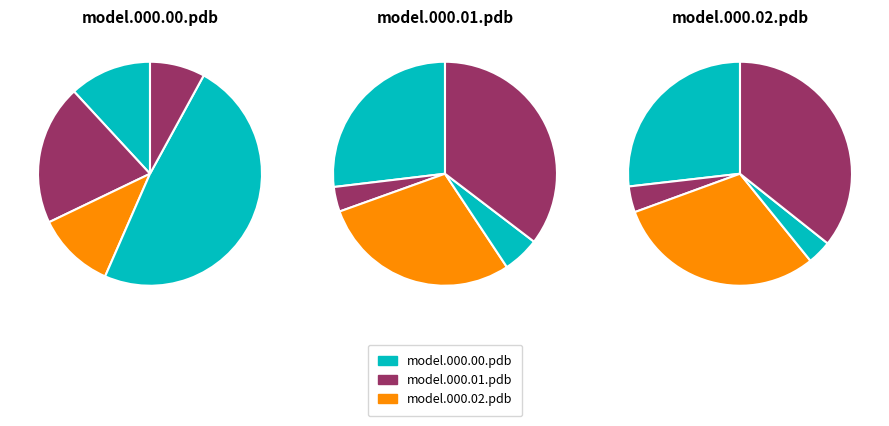

Does any single category account for the majority?

No